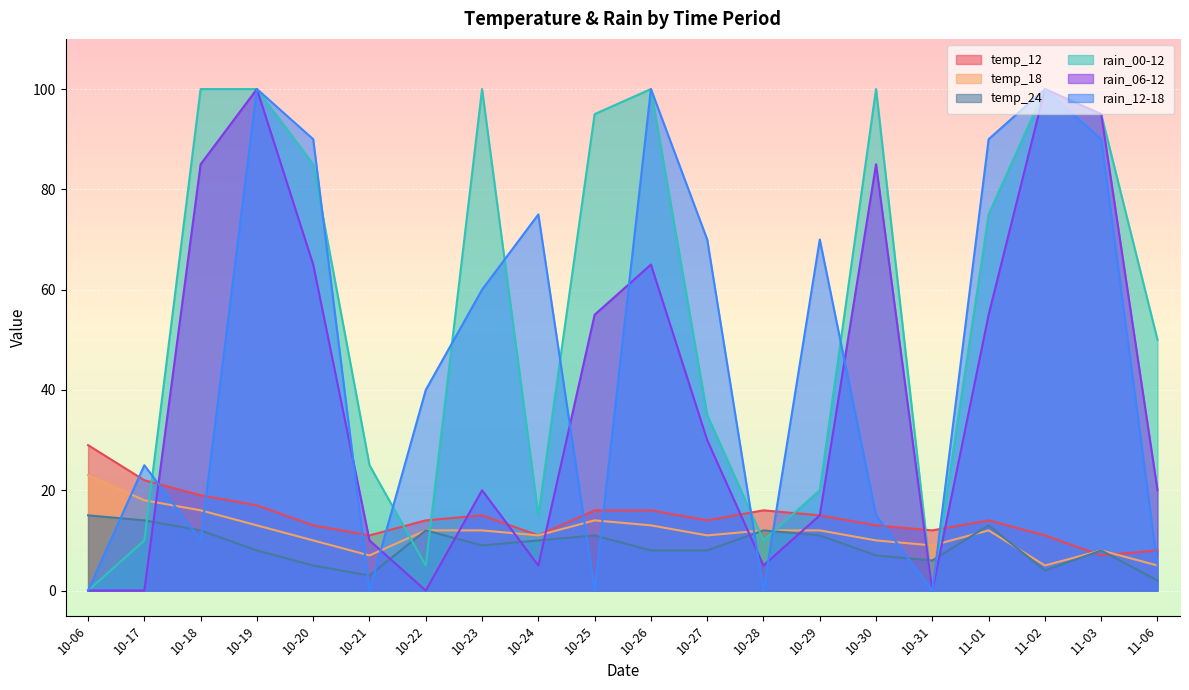

Between 10-25 and 10-31, which series saw the biggest shift?

rain_00-12